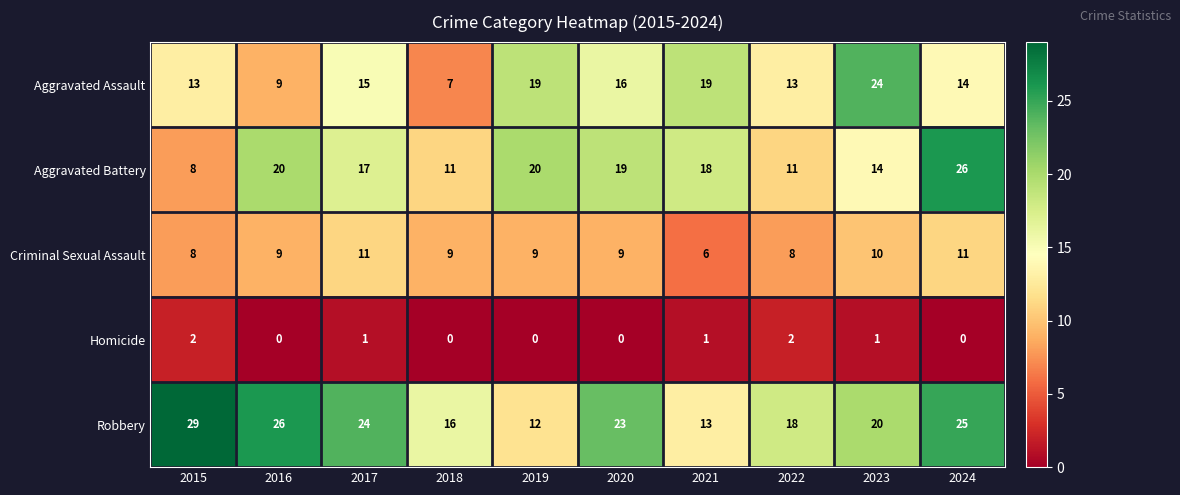

What is the sum of all Criminal Sexual Assault values?

90